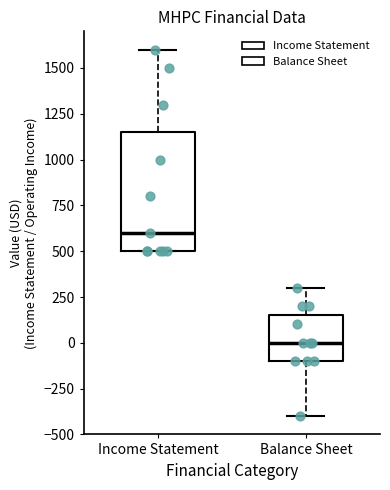

Comparing the boxes themselves (not the whiskers), which one is the tallest?

Income Statement